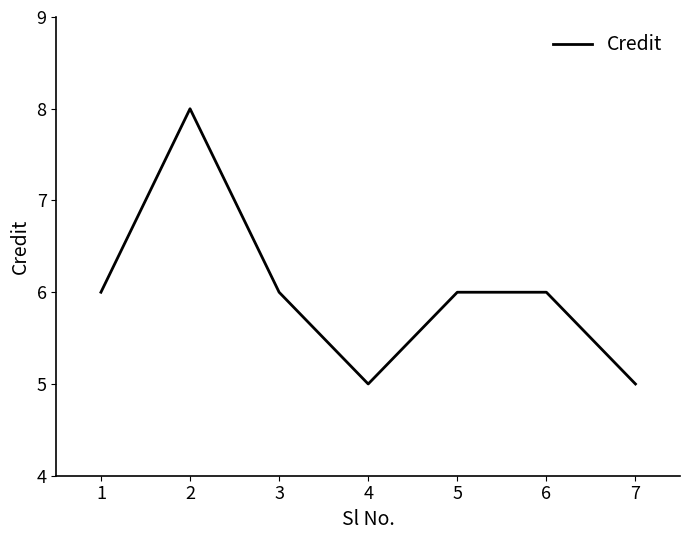

Reading right to left, transcribe all the data shown in this chart.

5	6	6	5	6	8	6